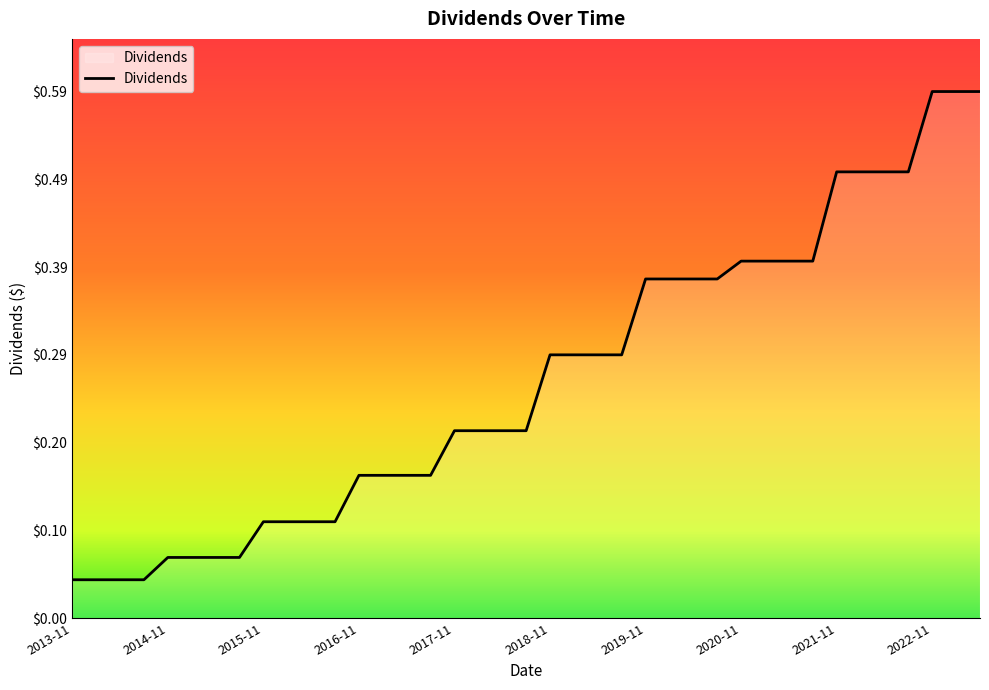

How many lines are shown in the chart?

1